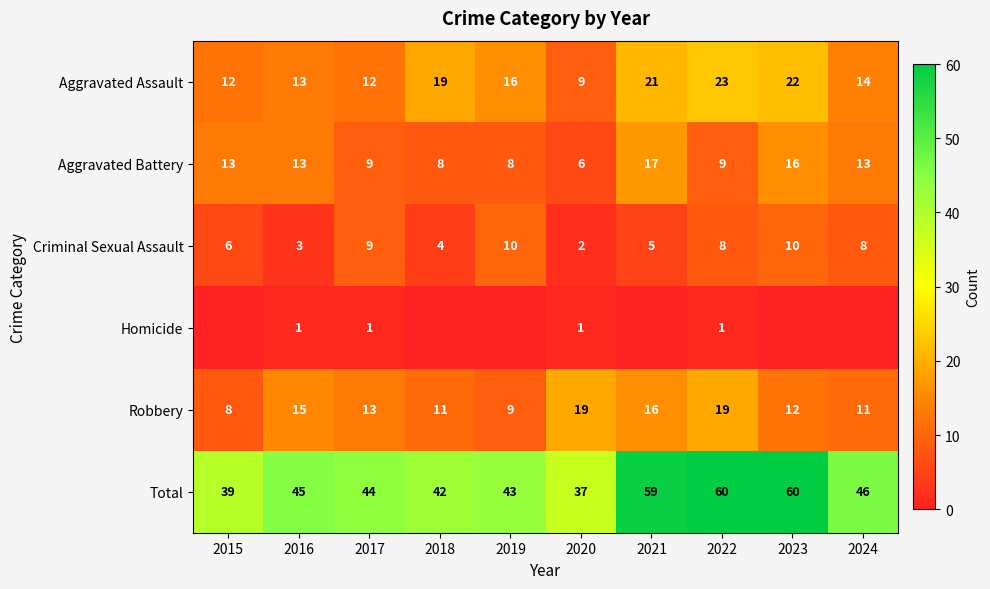

Which has a higher value, 2016 or 2018?

2018